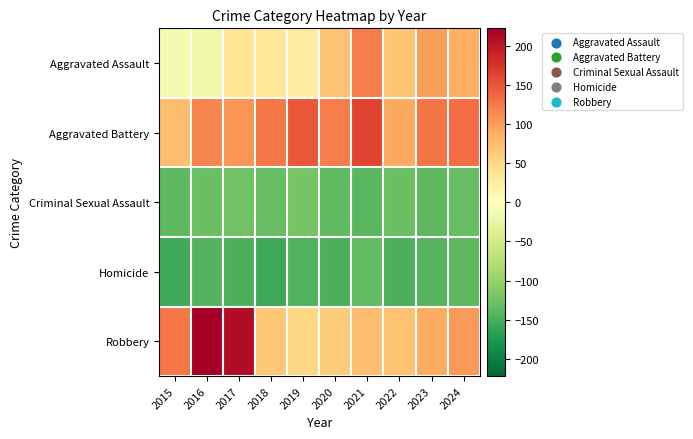

Reading left to right, what are all the values shown in this chart?

Aggravated Assault: 2015=-12.0	2016=-18.0	2017=35.0	2018=34.0	2019=25.0	2020=70.0	2021=120.0	2022=67.0	2023=100.0	2024=87.0
Aggravated Battery: 2015=74.0	2016=116.0	2017=105.0	2018=124.0	2019=149.0	2020=121.0	2021=163.0	2022=91.0	2023=128.0	2024=132.0
Criminal Sexual Assault: 2015=-138.0	2016=-129.0	2017=-125.0	2018=-132.0	2019=-121.0	2020=-136.0	2021=-140.0	2022=-130.0	2023=-138.0	2024=-132.0
Homicide: 2015=-155.0	2016=-143.0	2017=-148.0	2018=-157.0	2019=-145.0	2020=-148.0	2021=-135.0	2022=-149.0	2023=-141.0	2024=-138.0
Robbery: 2015=125.0	2016=222.0	2017=209.0	2018=65.0	2019=52.0	2020=61.0	2021=73.0	2022=71.0	2023=89.0	2024=101.0